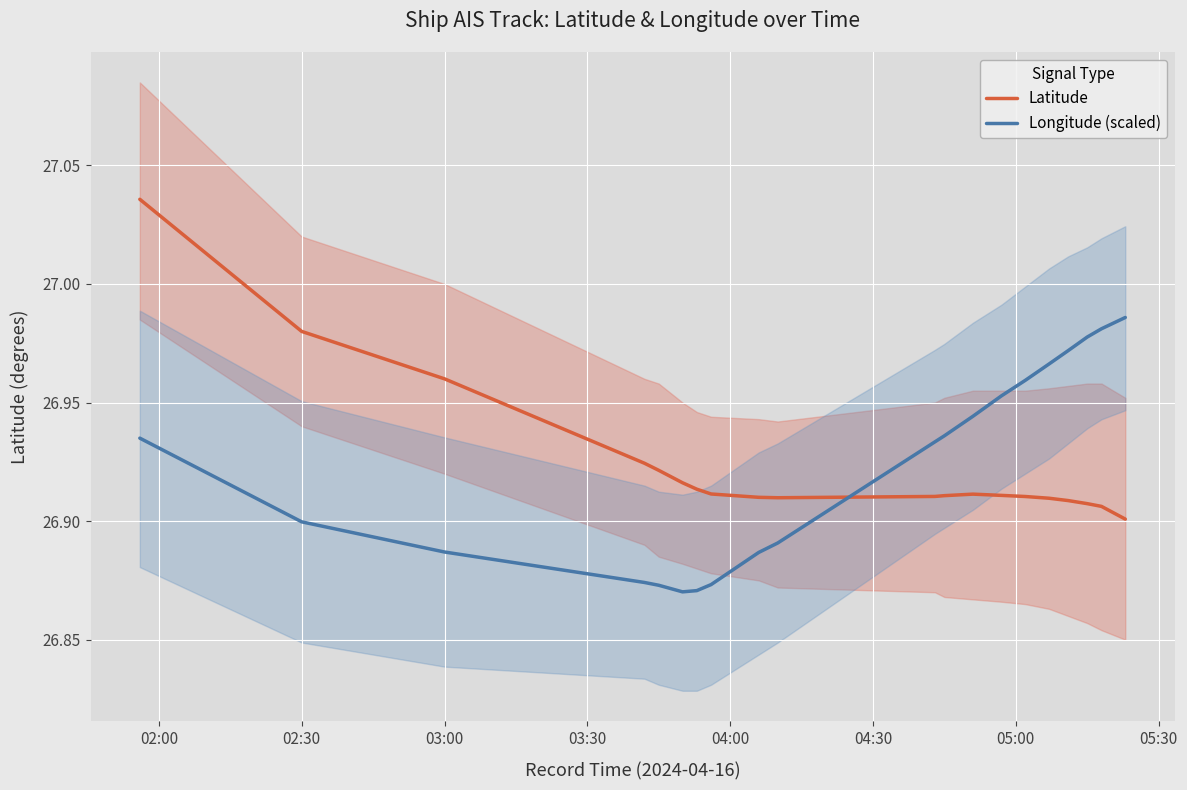

True or false: Latitude has a value of 37.4 at 02:30.

False